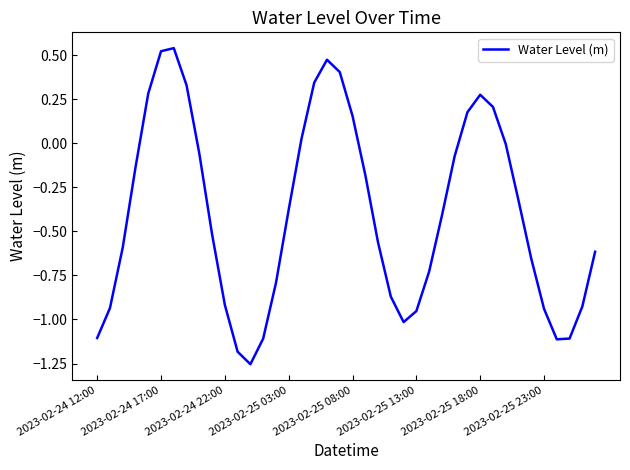

What is the difference between the maximum and minimum values?

1.8